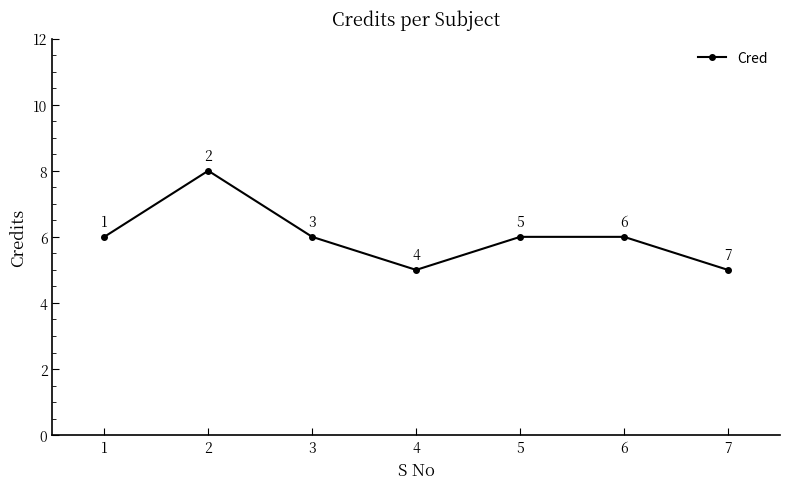

What is the approximate value at 1?

6